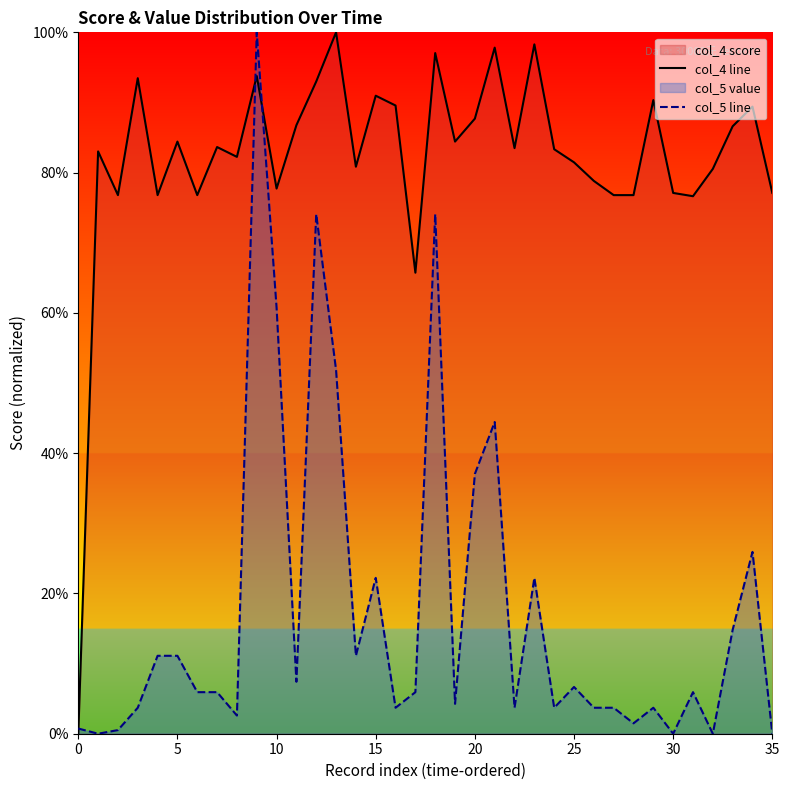

At which label does col_4 line reach its peak?

13